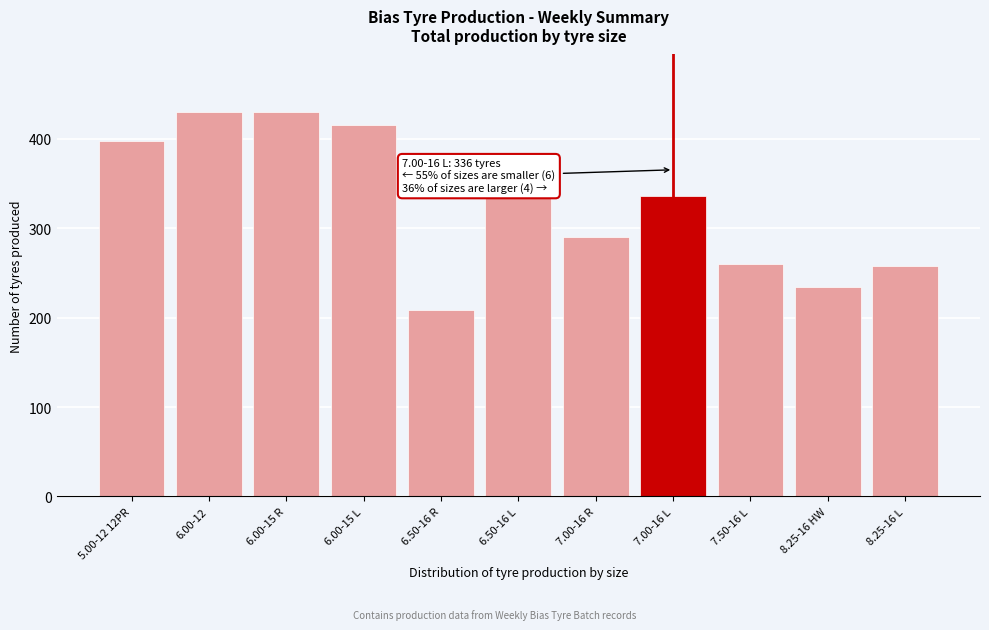

Reading right to left, list all the values displayed in this chart.

8.25-16 L=258	8.25-16 HW=234	7.50-16 L=260	7.00-16 L=336	7.00-16 R=290	6.50-16 L=334	6.50-16 R=209	6.00-15 L=416	6.00-15 R=430	6.00-12=430	5.00-12 12PR=398